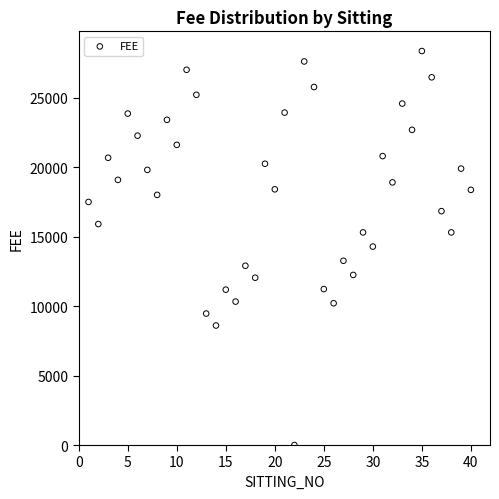

What is the range of X values (max minus min)?

39